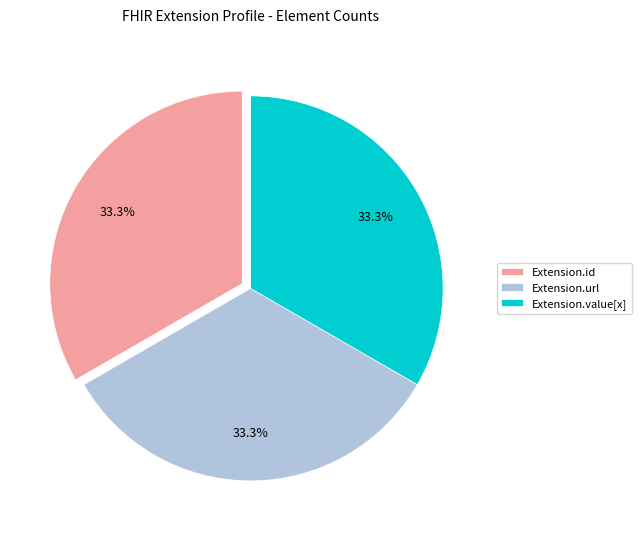

What is the ratio of the value at Extension.id to the value at Extension.url?

1.0